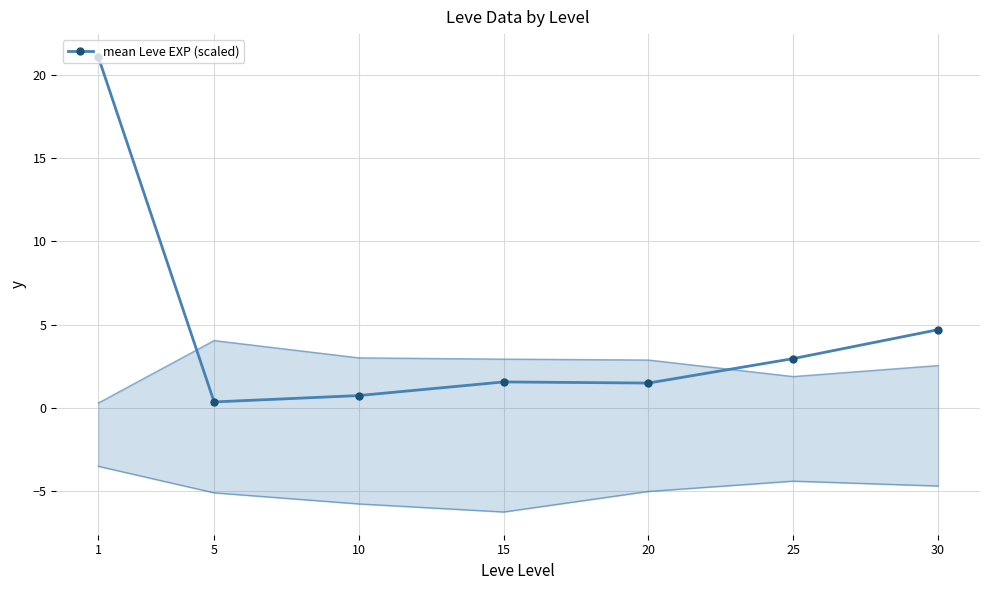

Is it true that the value at 25 is 3.0?

True